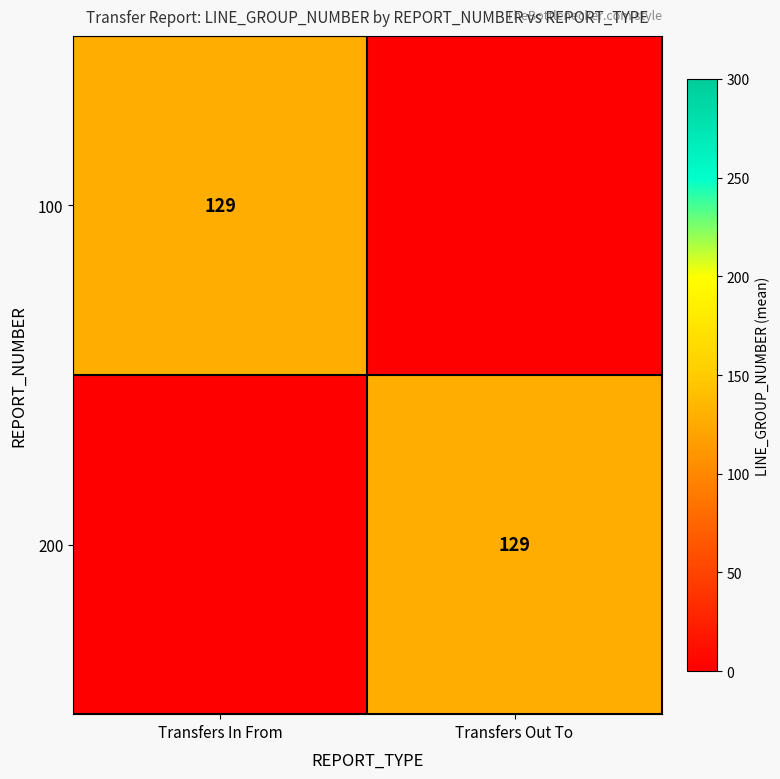

At which category does the chart reach its minimum across all series?

Transfers Out To